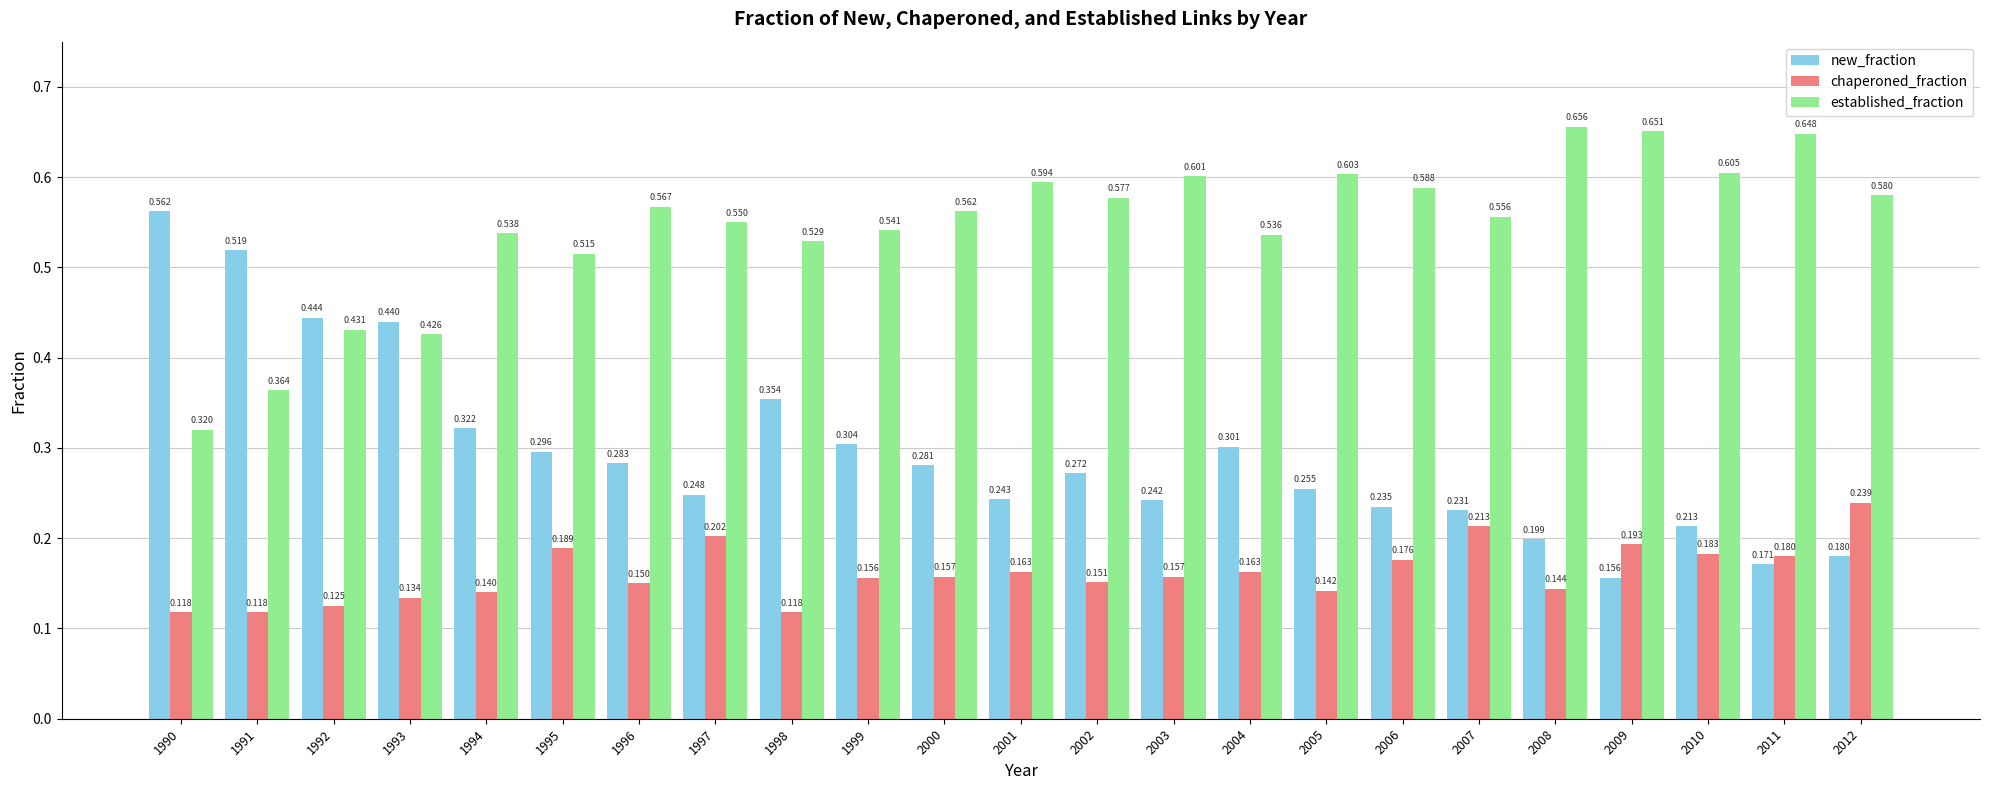

Is the value of chaperoned_fraction at 2002 greater than the value of established_fraction at 1990?

No